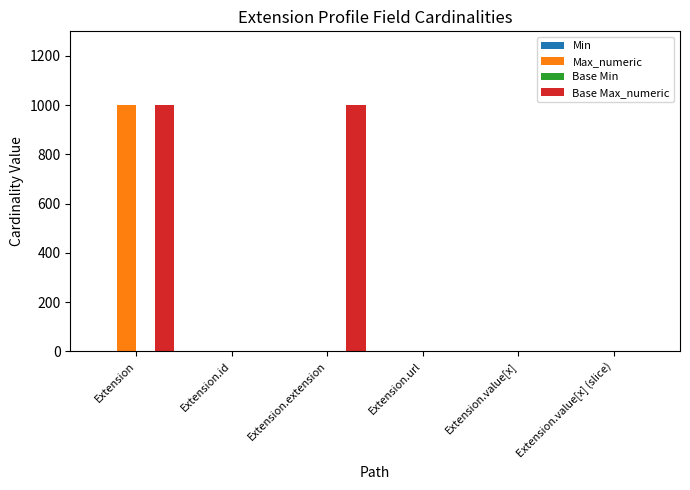

Between Extension.extension and Extension.value[x], which series saw the biggest shift?

Base Max_numeric